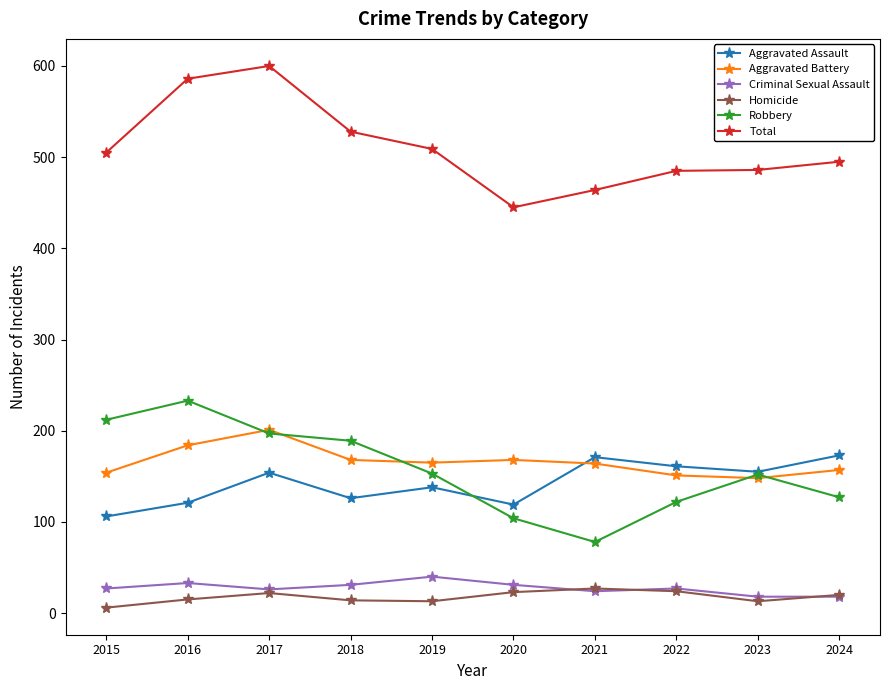

True or false: Total and Robbery intersect in this chart.

False